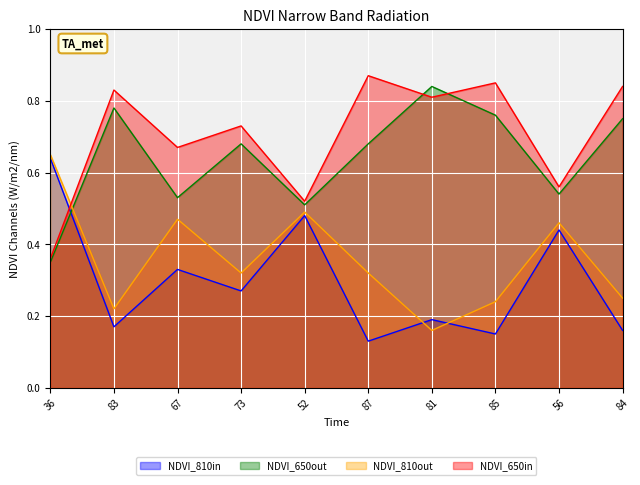

Rank the series by their average value, from highest to lowest.

NDVI_650in, NDVI_650out, NDVI_810out, NDVI_810in